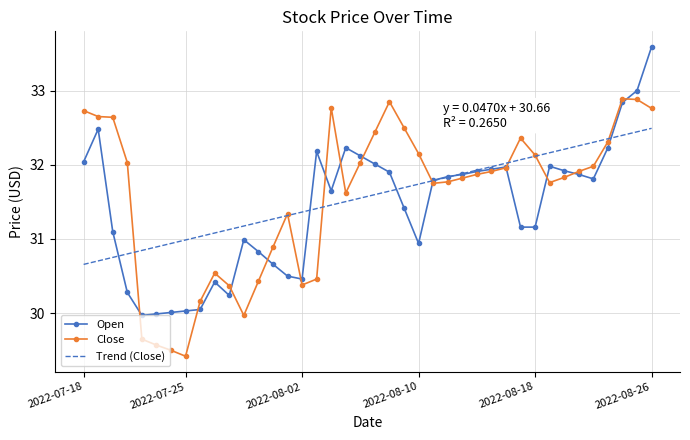

Rank the series by their maximum value, from highest to lowest.

Open, Close, Trend (Close)